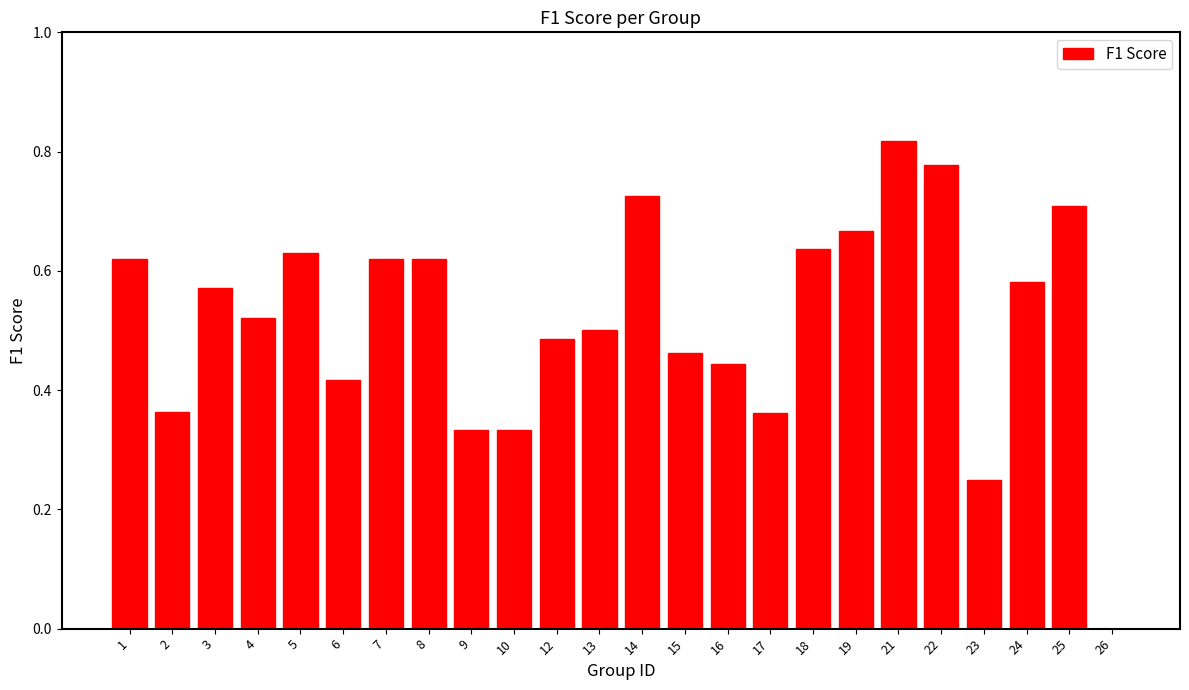

True or false: the data shows 0.2 at 25.

False